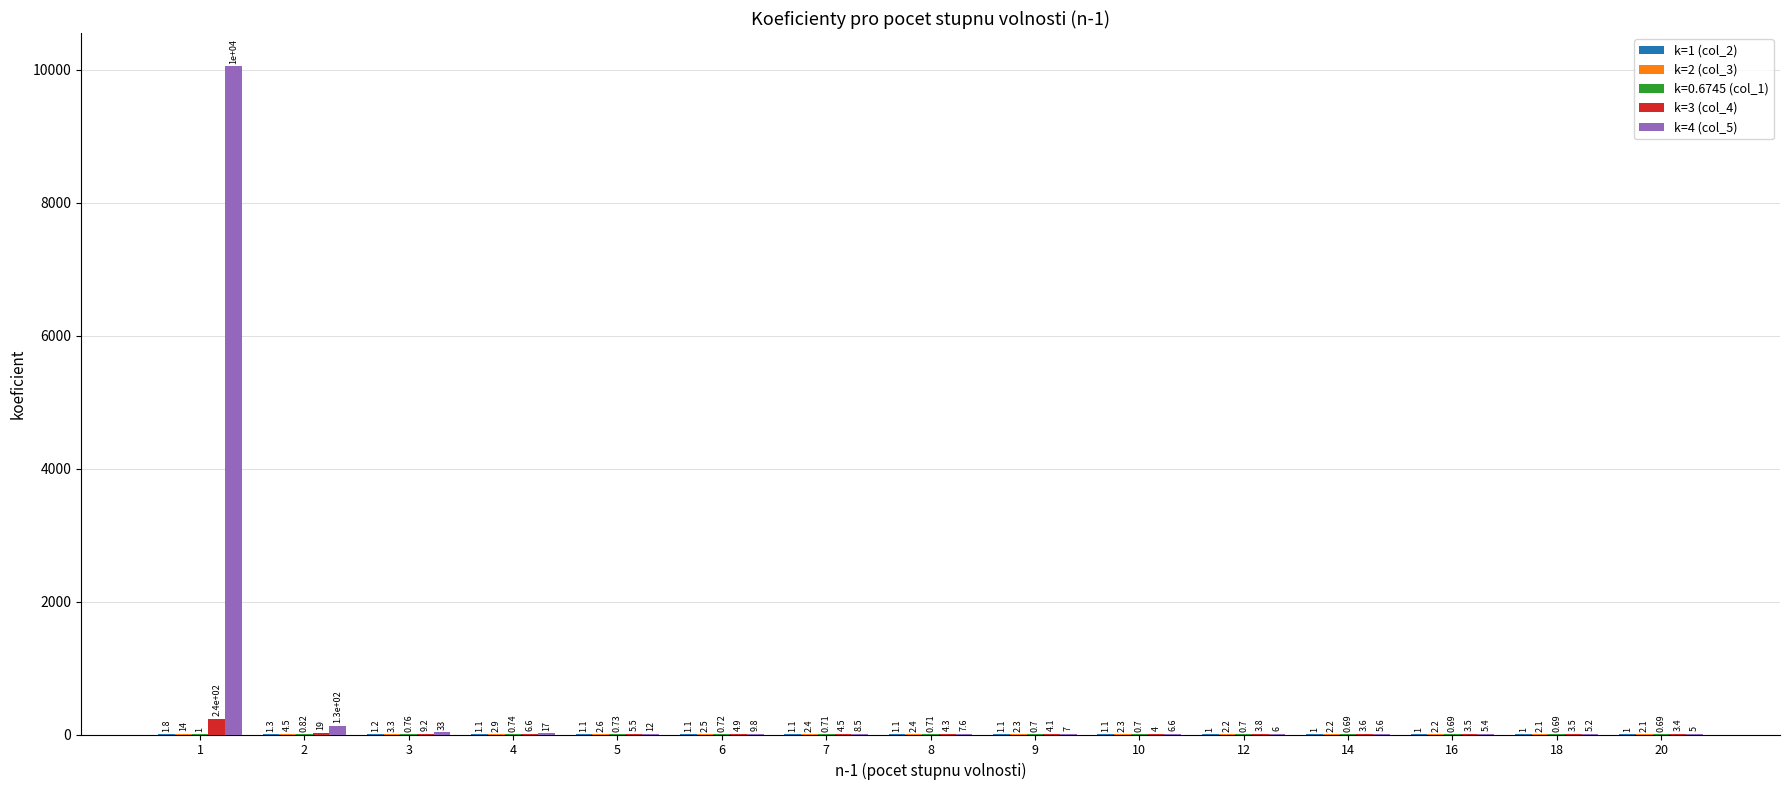

Which series changed the most between 2 and 5?

k=4 (col_5)